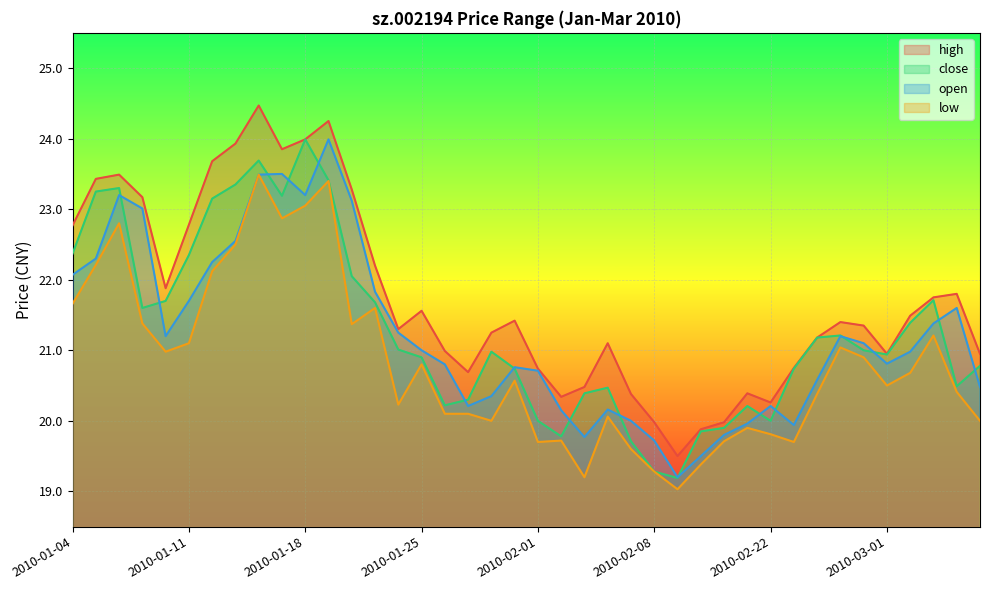

True or false: high and close intersect in this chart.

False